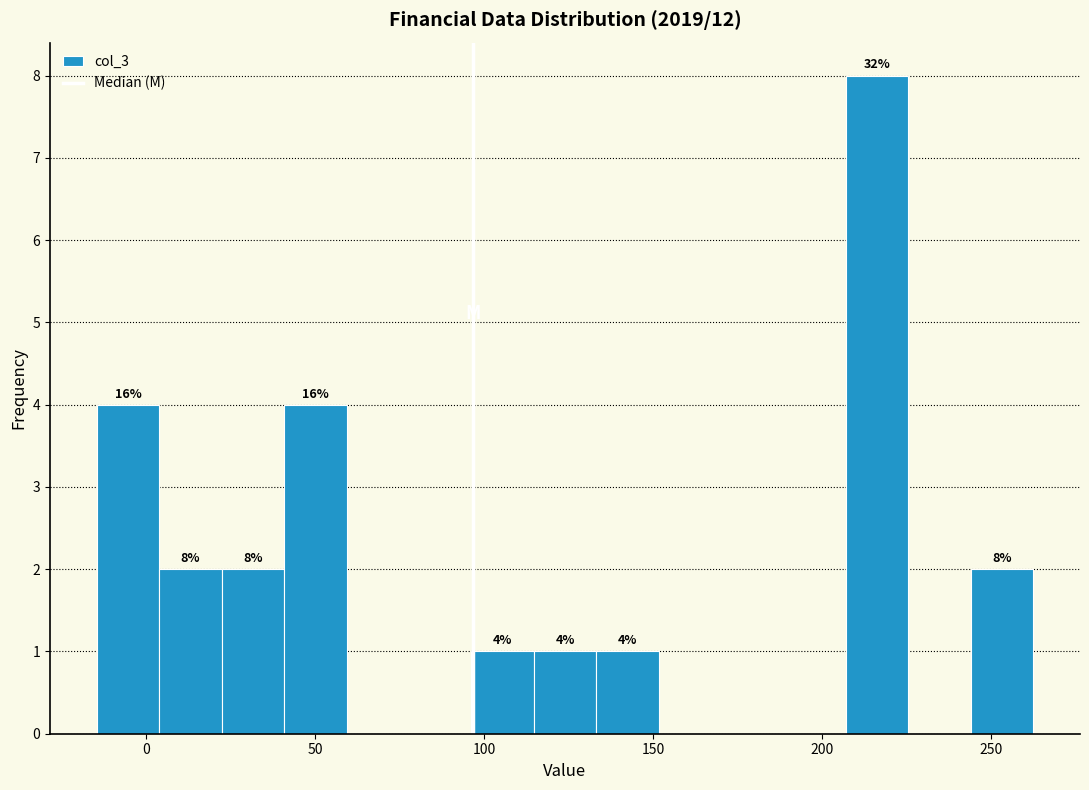

Around what value on the x-axis is the tallest bar? Give the approximate position of its centre, as read against the axis.

215